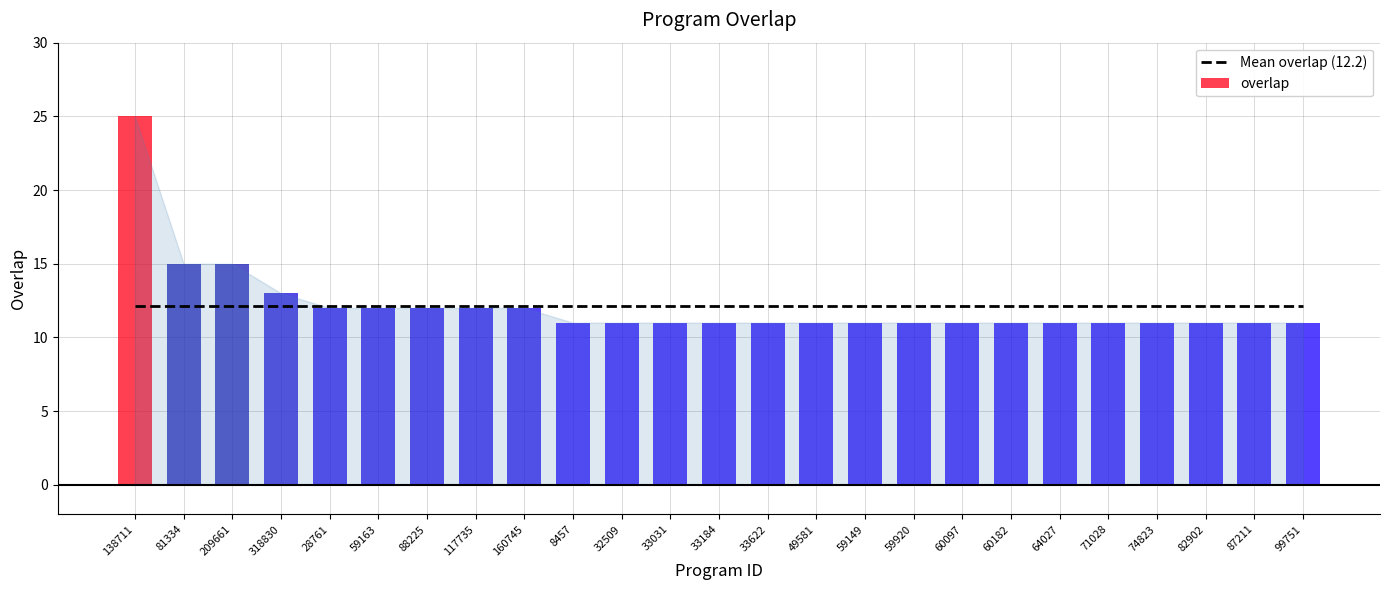

Reading left to right, transcribe all the data shown in this chart.

138711=25	81334=15	209661=15	318830=13	28761=12	59163=12	88225=12	117735=12	160745=12	8457=11	32509=11	33031=11	33184=11	33622=11	49581=11	59149=11	59920=11	60097=11	60182=11	64027=11	71028=11	74823=11	82902=11	87211=11	99751=11